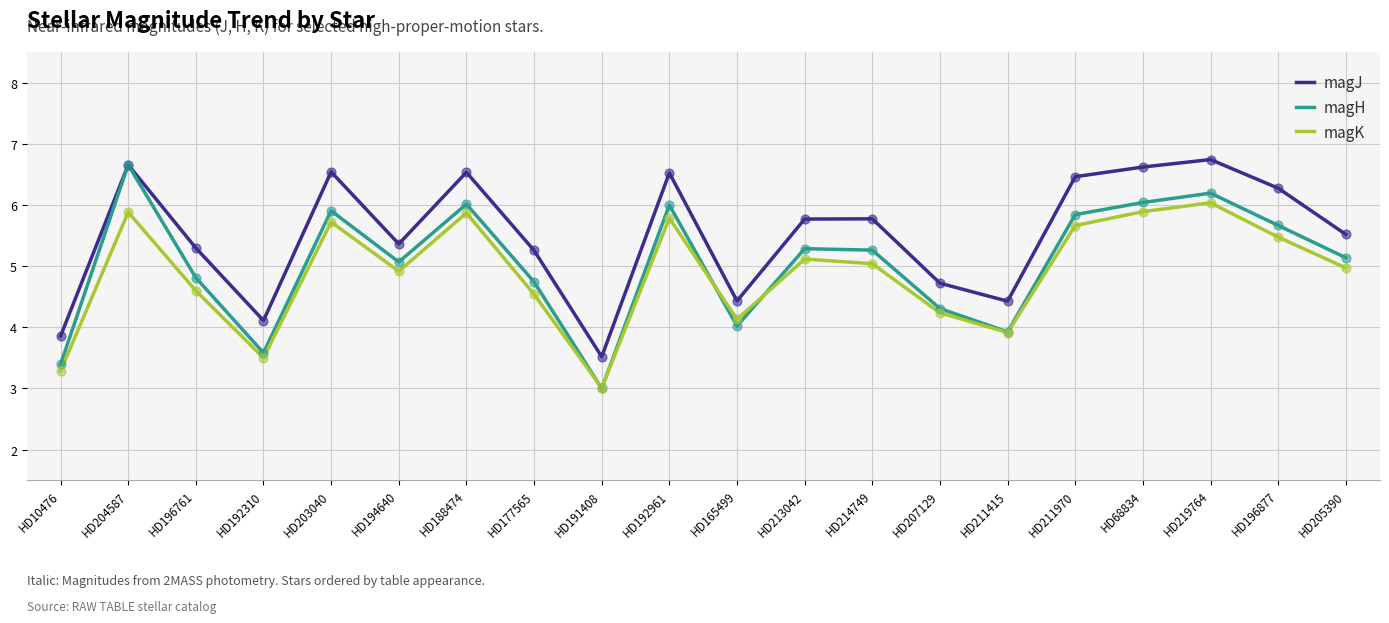

What is the total value across all series at HD196877?

17.4